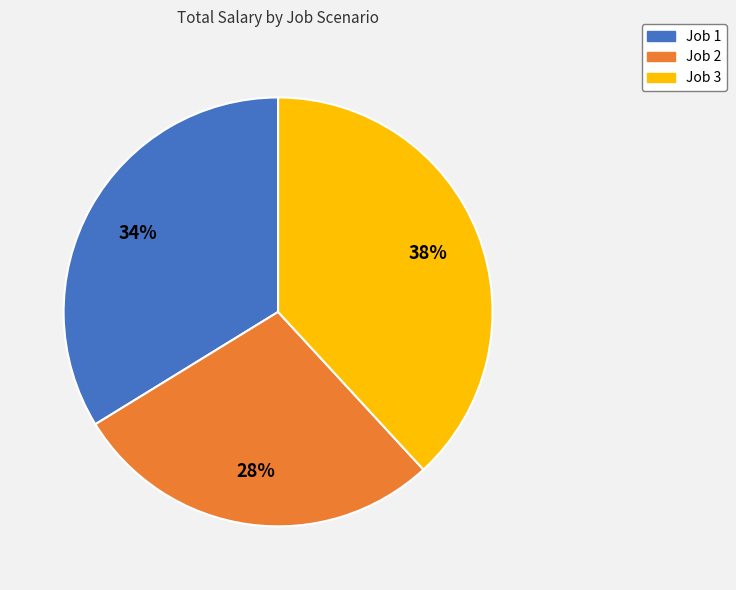

To the nearest percent, what percentage of the pie is Job 1?

34%